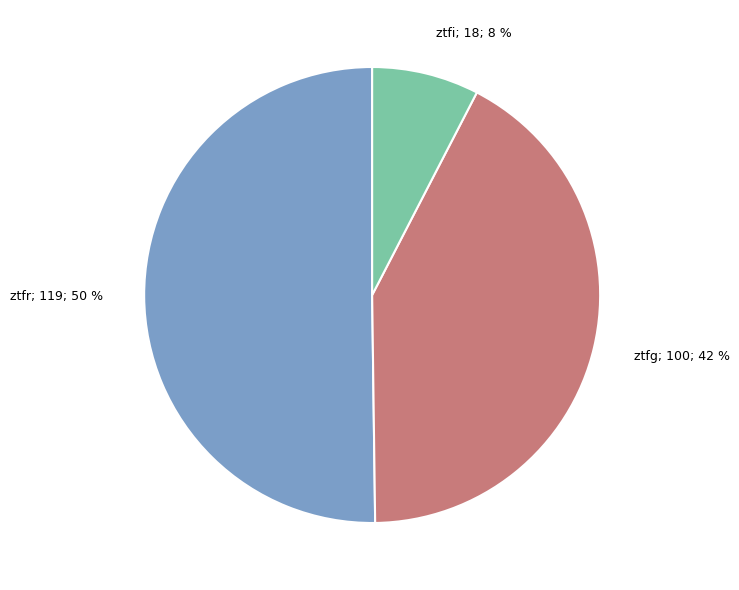

Does any single category account for the majority?

Yes